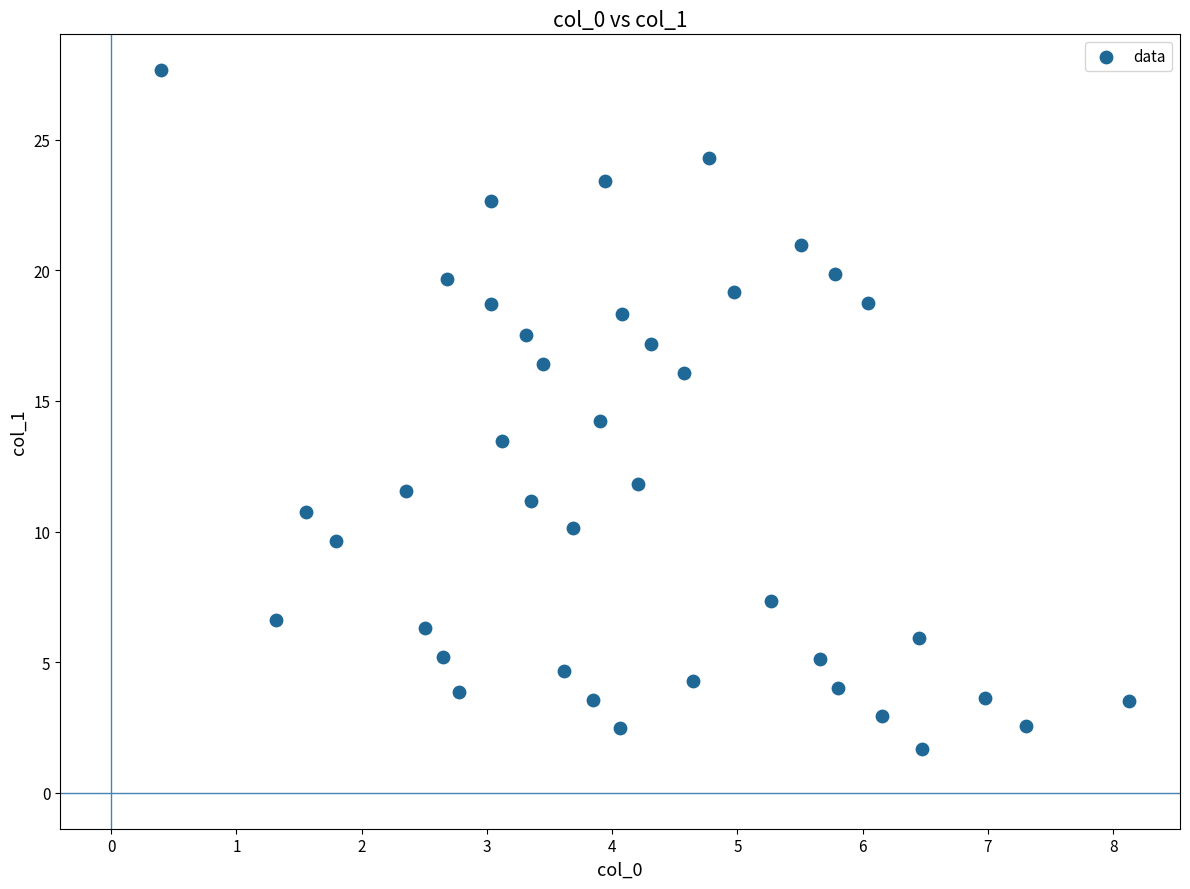

What is the range of Y values (max minus min)?

26.0